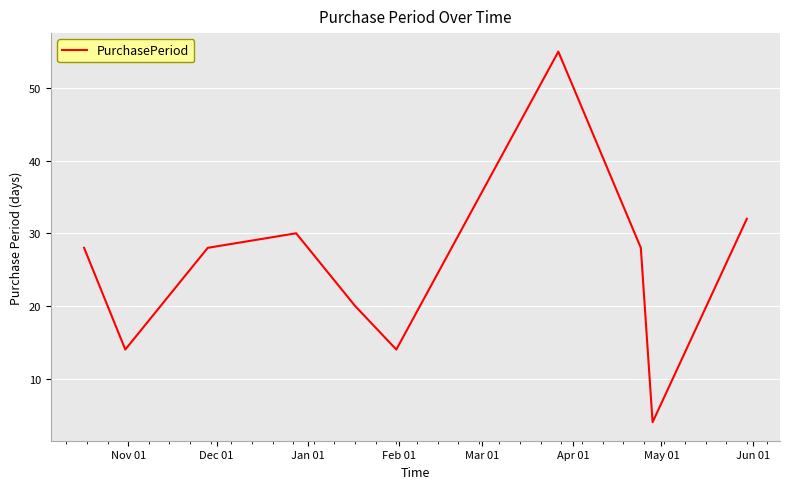

What is the difference between the maximum and minimum values?

51